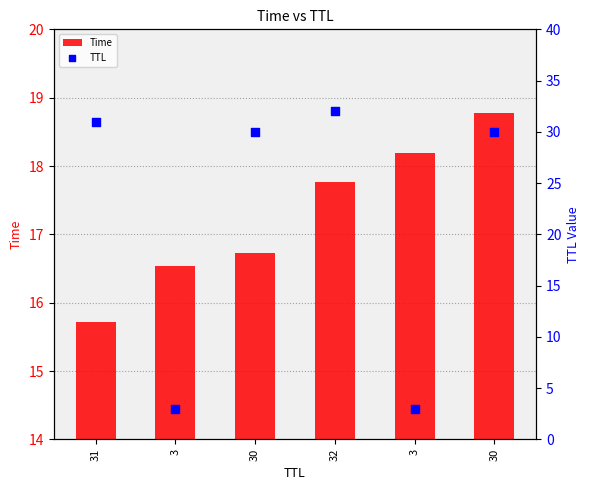

At how many categories does at least one series exceed 20?

4